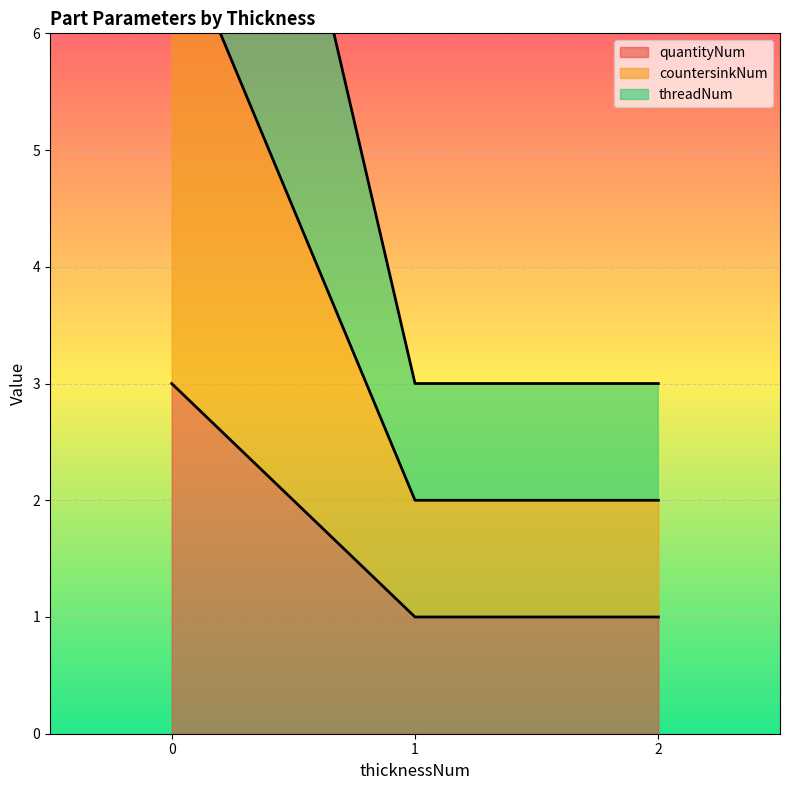

Which series has the widest spread of values?

threadNum